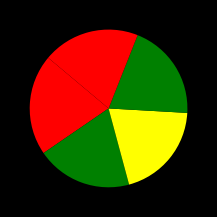

How many segments does this pie chart have?

5